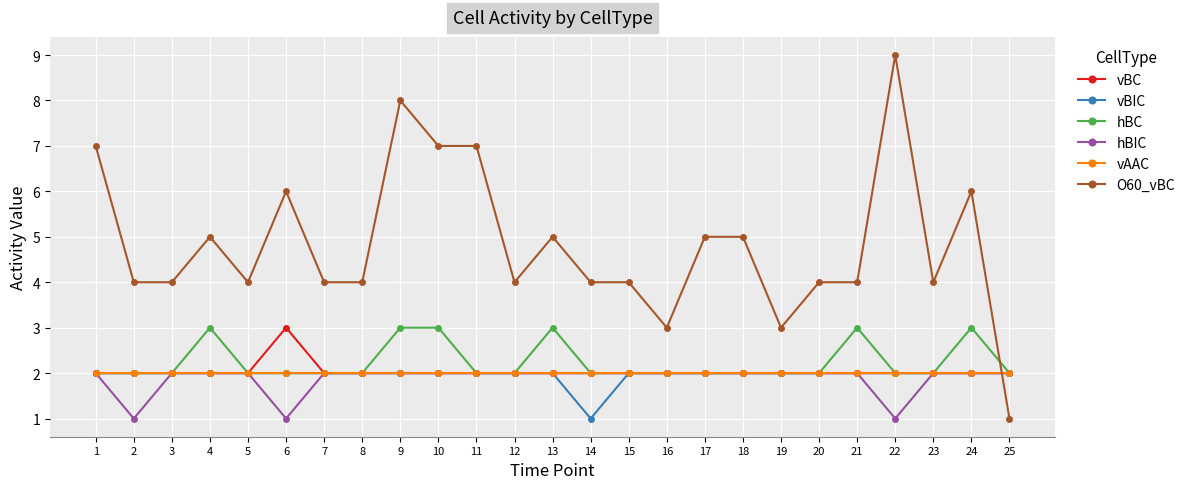

True or false: vAAC has a value of 1 at 20.

False